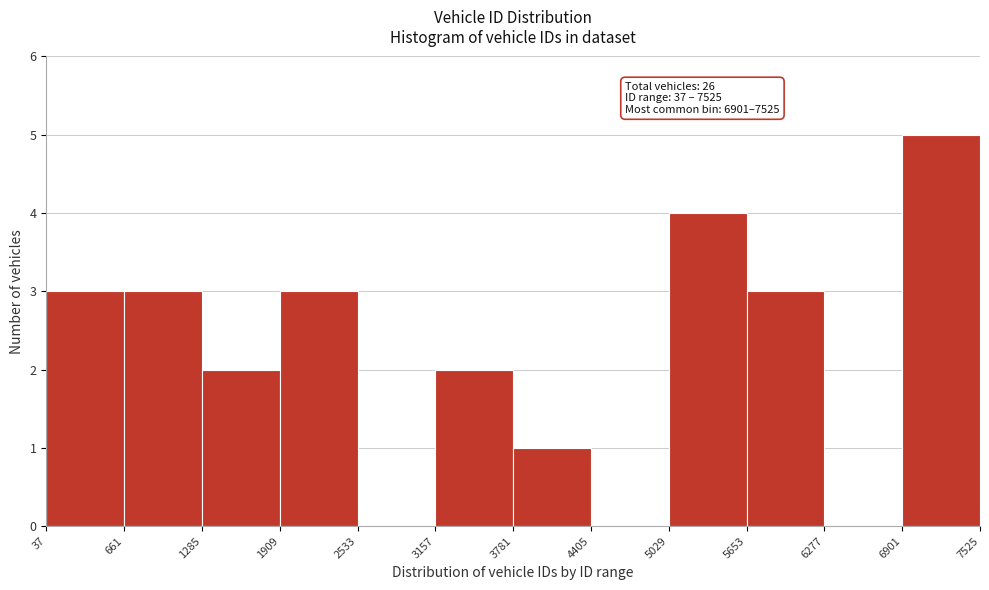

Which range on the x-axis has the tallest bar?

6901 to 7525